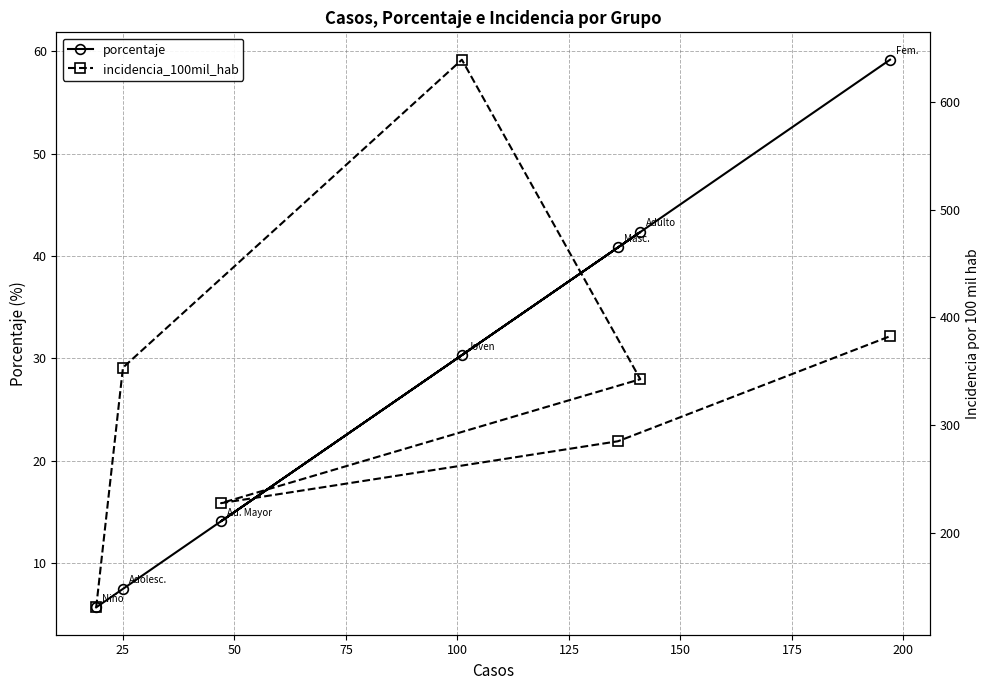

True or false: incidencia_100mil_hab and porcentaje cross at least once.

False